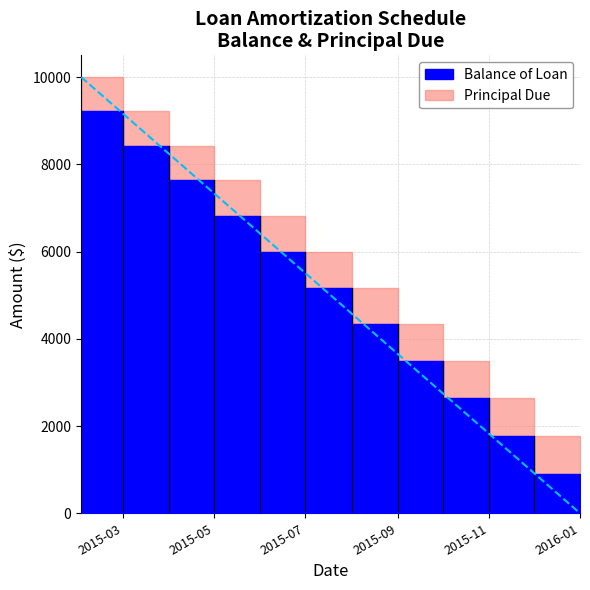

Which series has the widest spread of values?

Balance of Loan